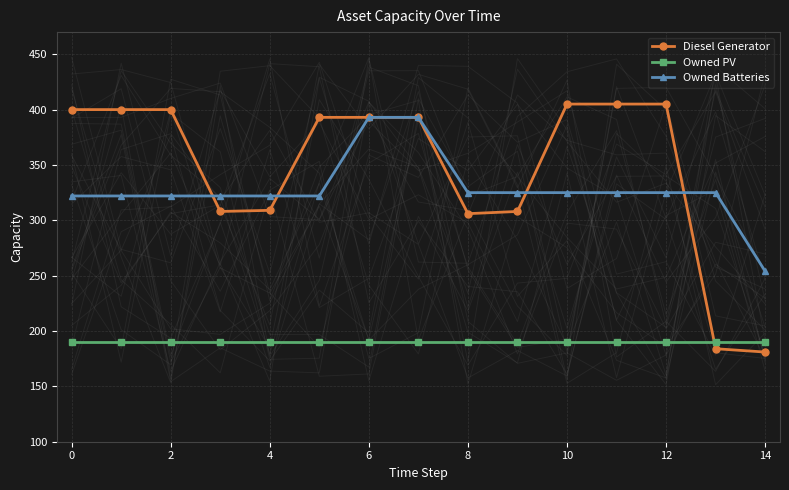

What is the sum of all Owned PV values?

2850